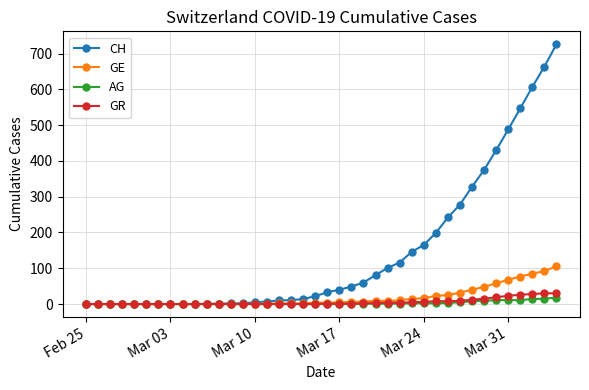

Which series has the largest range (max minus min)?

CH